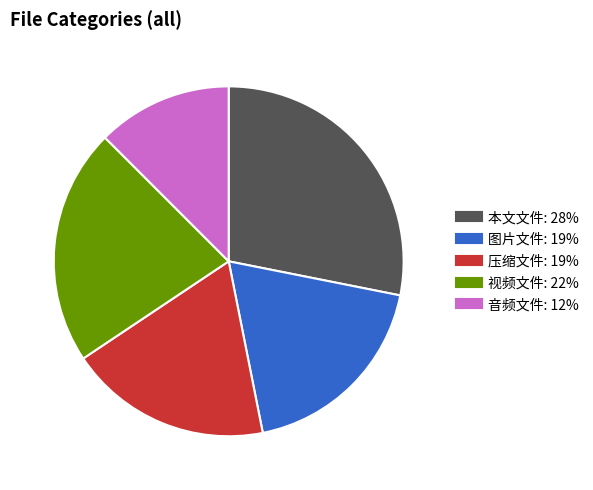

Between 压缩文件 and 本文文件, which is larger?

本文文件